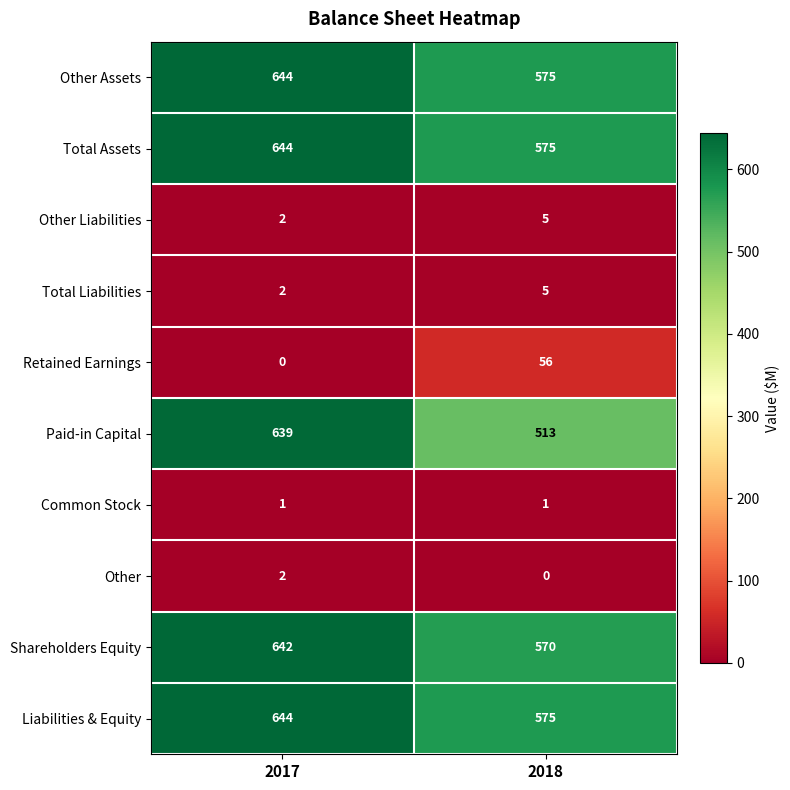

Between 2017 and 2018, which series saw the biggest shift?

Paid-in Capital